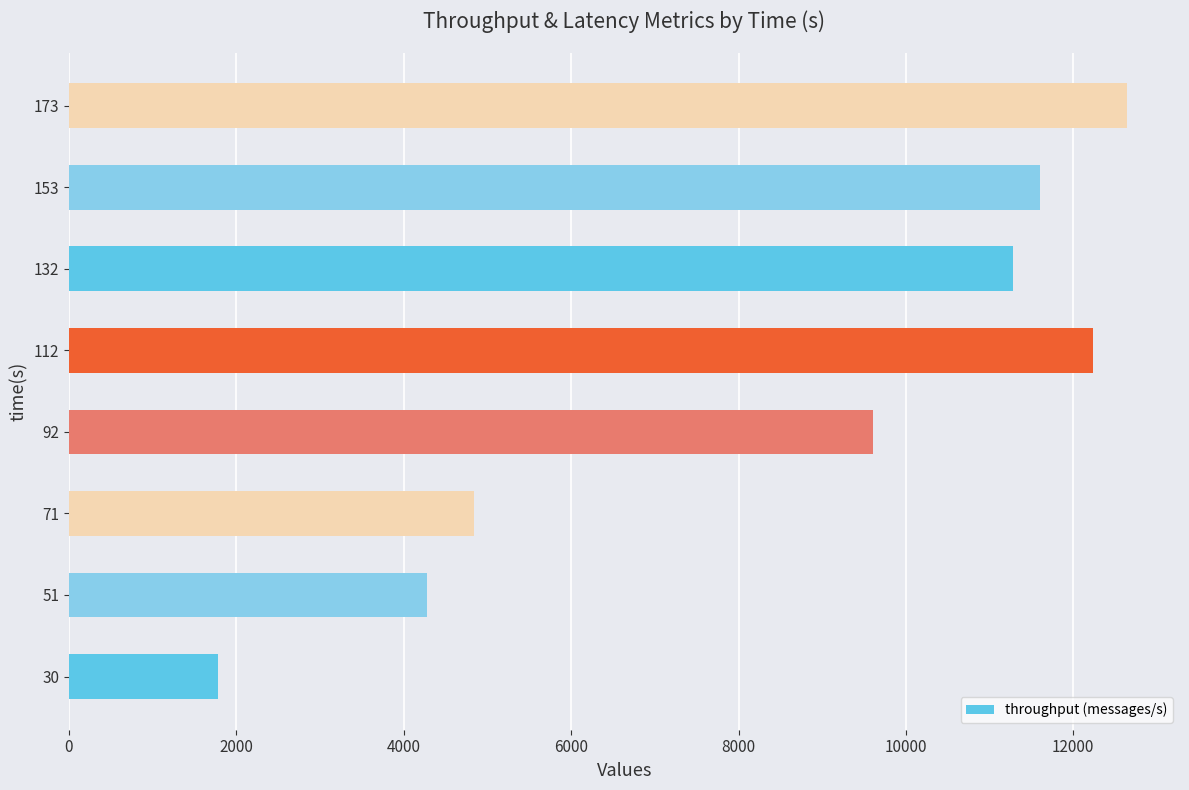

How many bars are there in total?

8